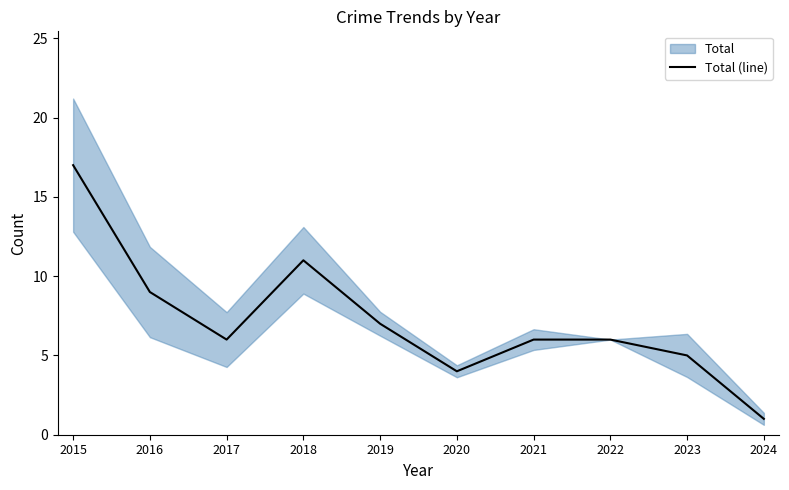

How many interior local valleys (lower than both neighbors) does the data have?

2